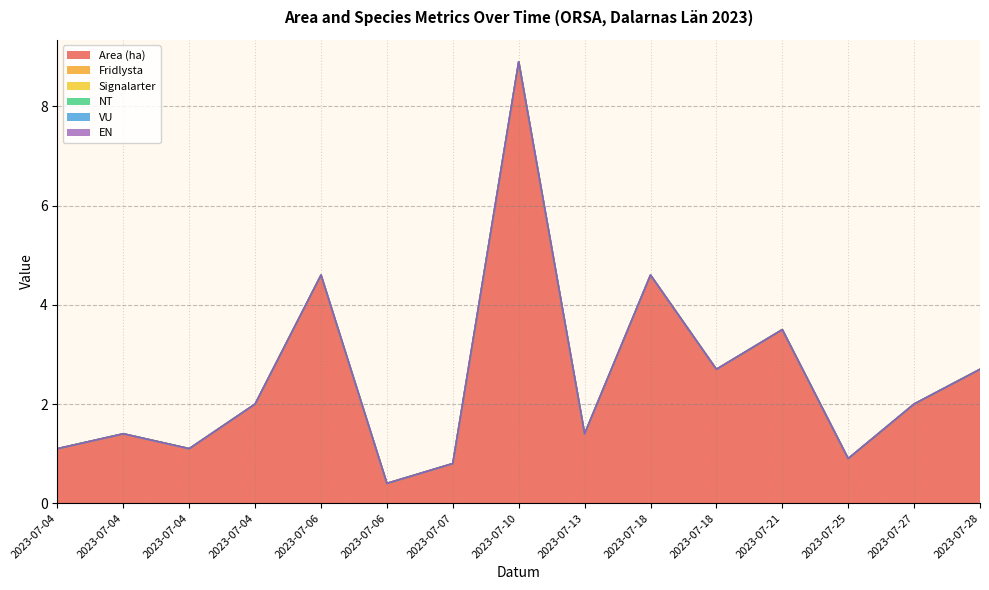

True or false: Signalarter and Area (ha) cross at least once.

False